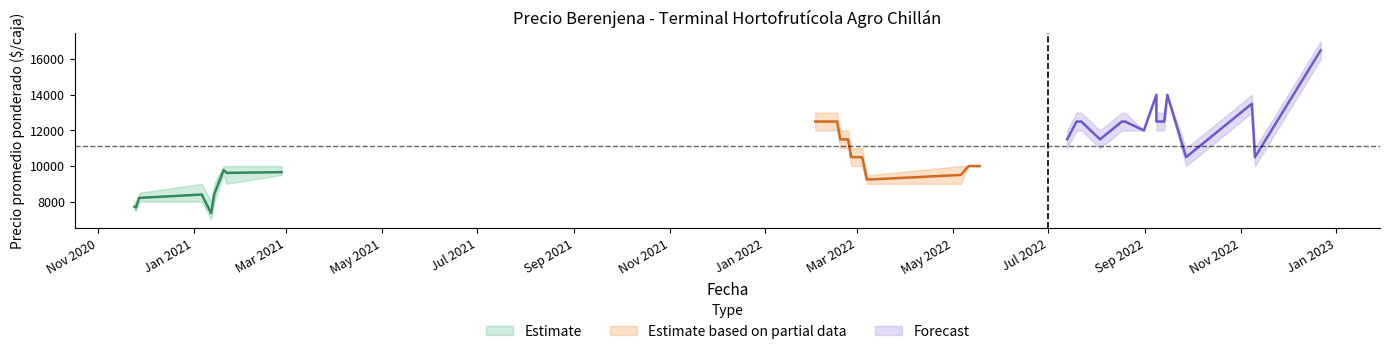

What is the difference between the maximum and minimum values in the Precio promedio ponderado series?

9150